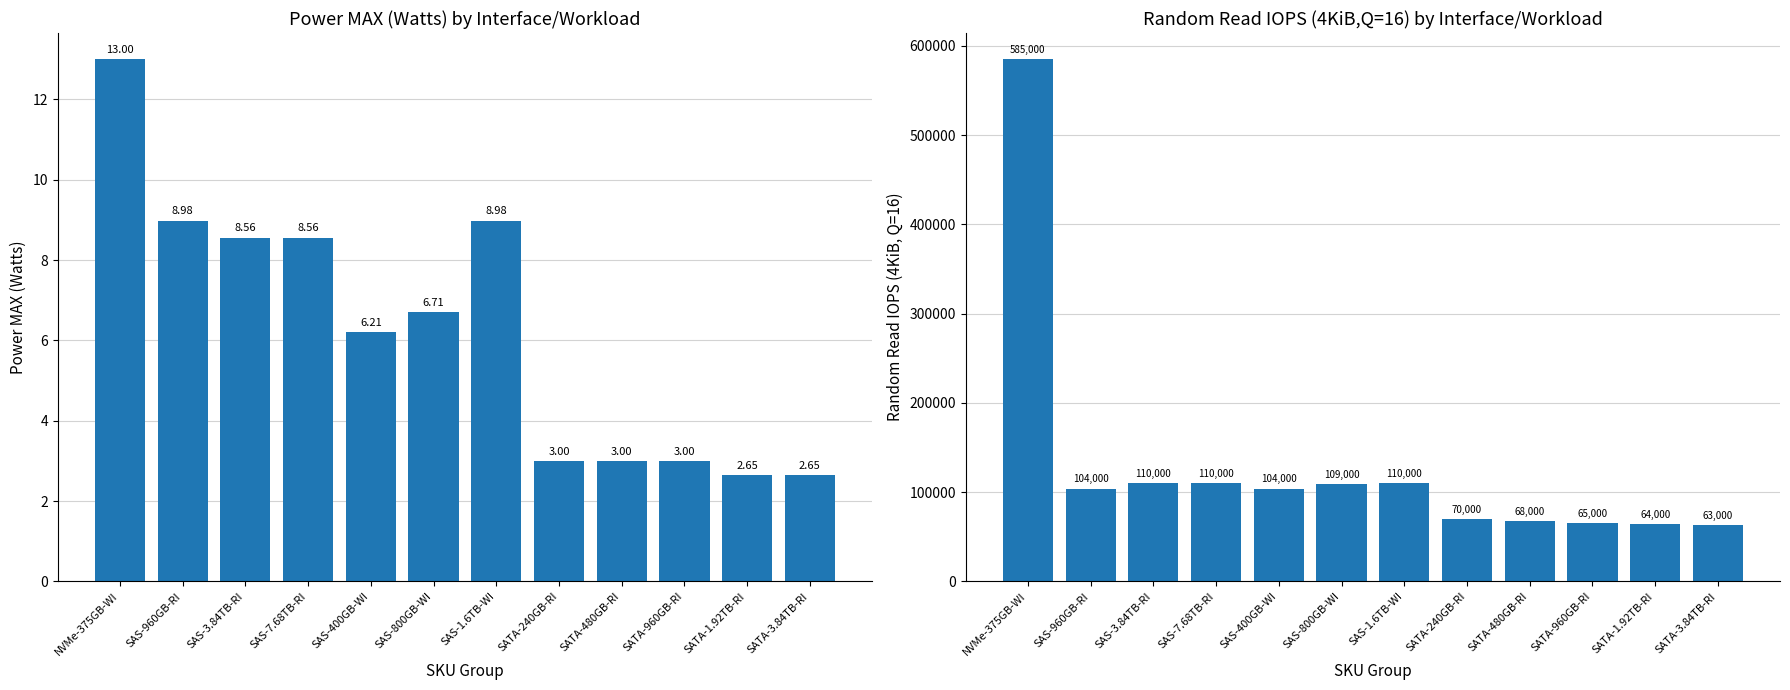

Reading left to right, list all the values displayed in this chart.

Avg Power MAX (Watts): 13.0	9.0	8.6	8.6	6.2	6.7	9.0	3.0	3.0	3.0	2.6	2.6
Avg Random Read IOPS (4KiB,Q=16): 585000.0	104000.0	110000.0	110000.0	104000.0	109000.0	110000.0	70000.0	68000.0	65000.0	64000.0	63000.0